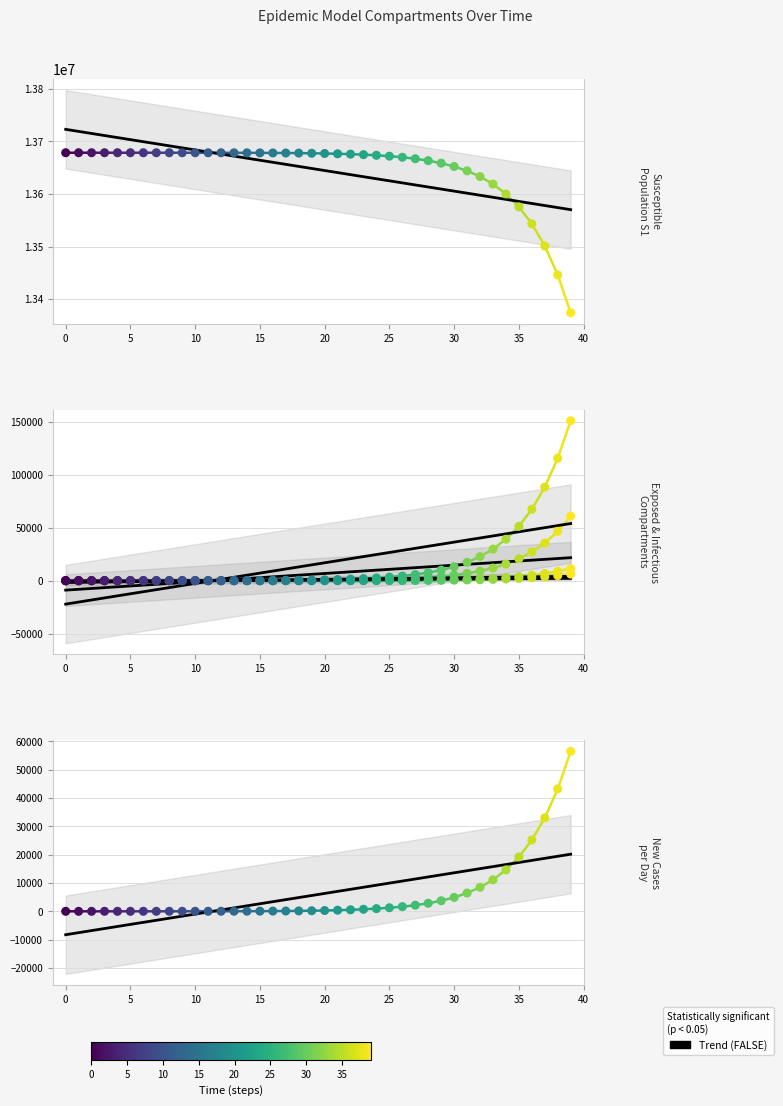

At which category is the sum across all series the highest?

22